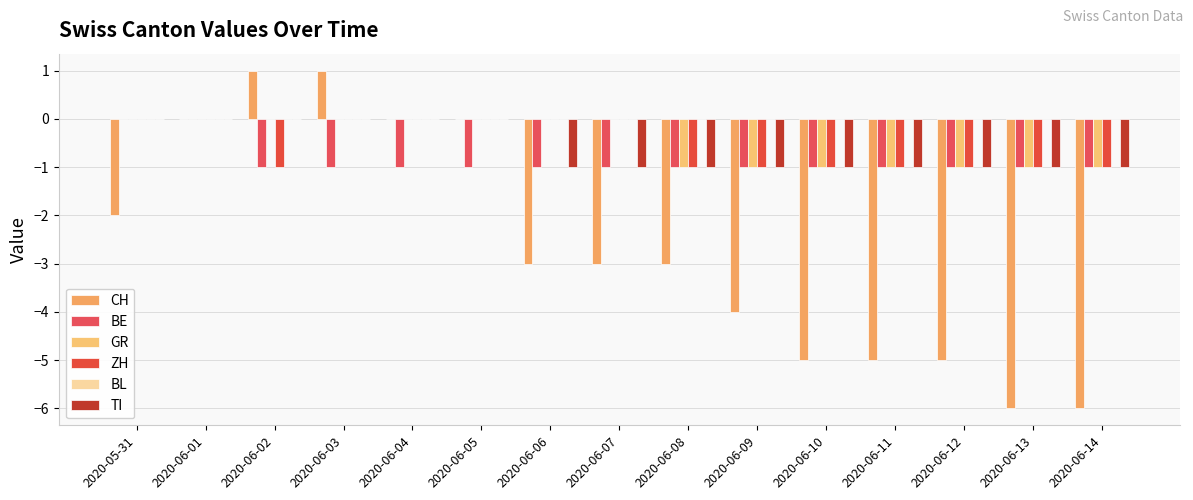

Rank the series by their maximum value, from highest to lowest.

CH, BE, GR, ZH, BL, TI